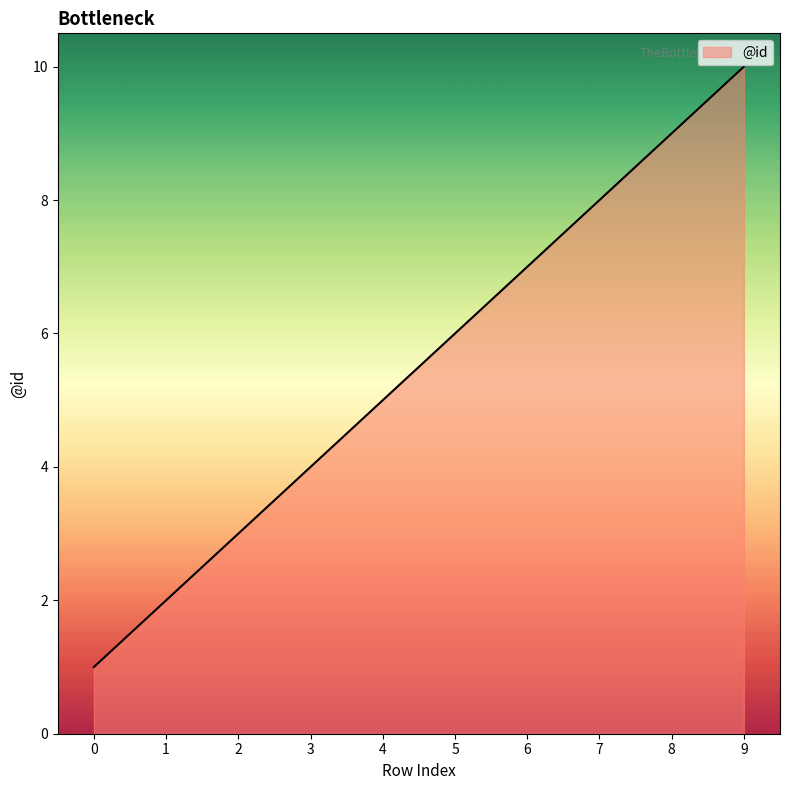

Which label corresponds to the largest value in the chart?

9